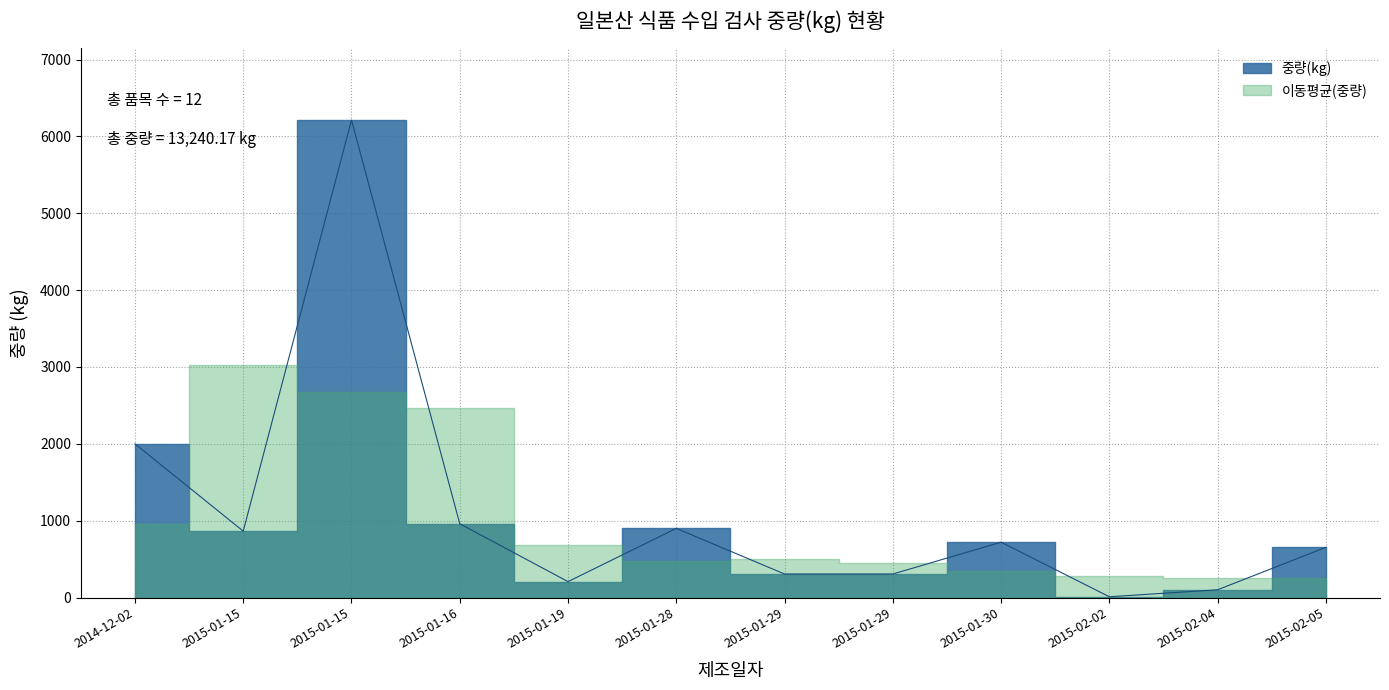

Is it true that the value at 2015-02-04 is 67.0?

False